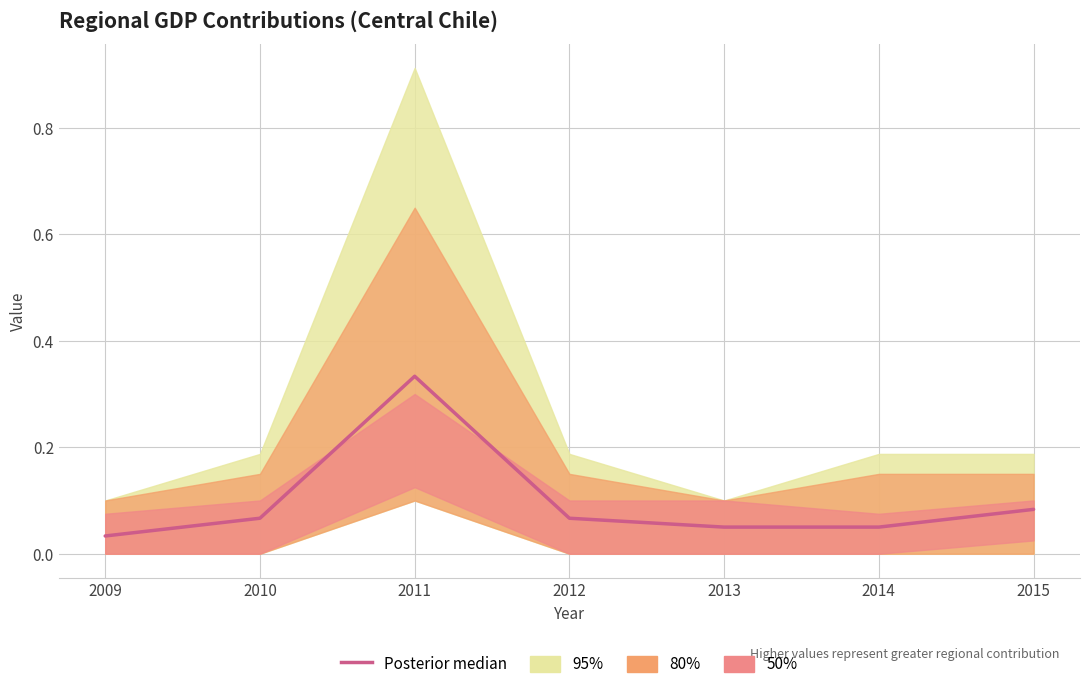

Reading left to right, extract all data points from this chart.

2009=0.0	2010=0.1	2011=0.3	2012=0.1	2013=0.1	2014=0.1	2015=0.1